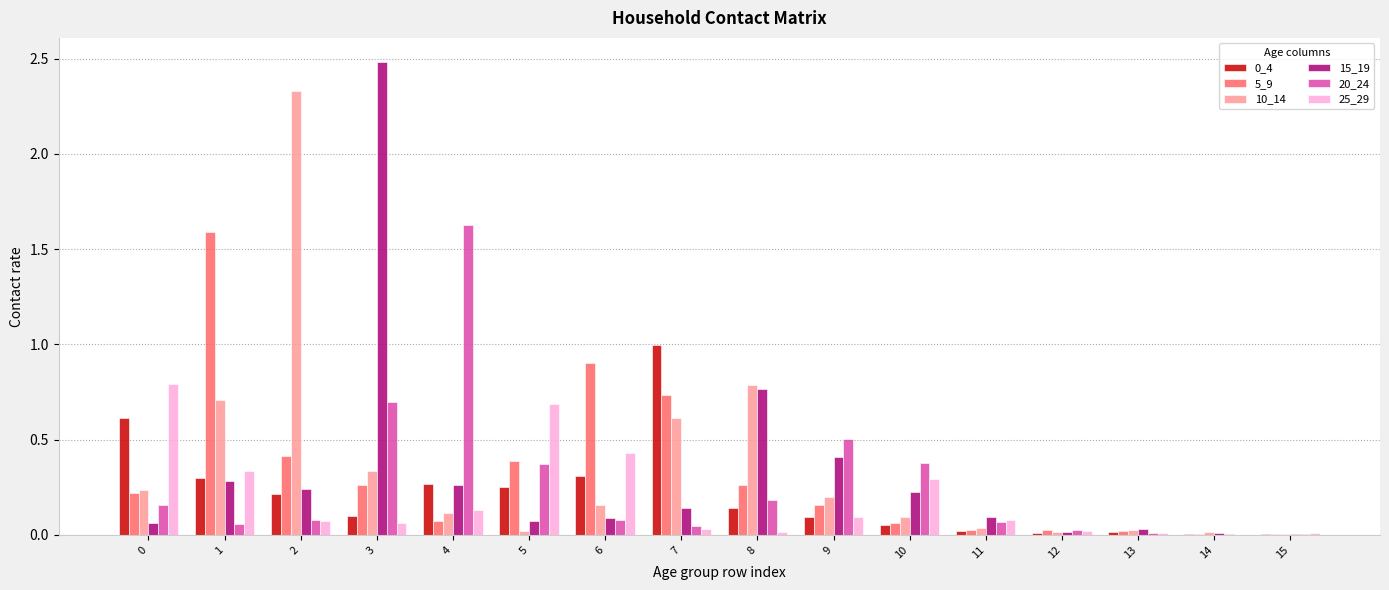

Is it true that 10_14 equals 0.2 at 9?

True